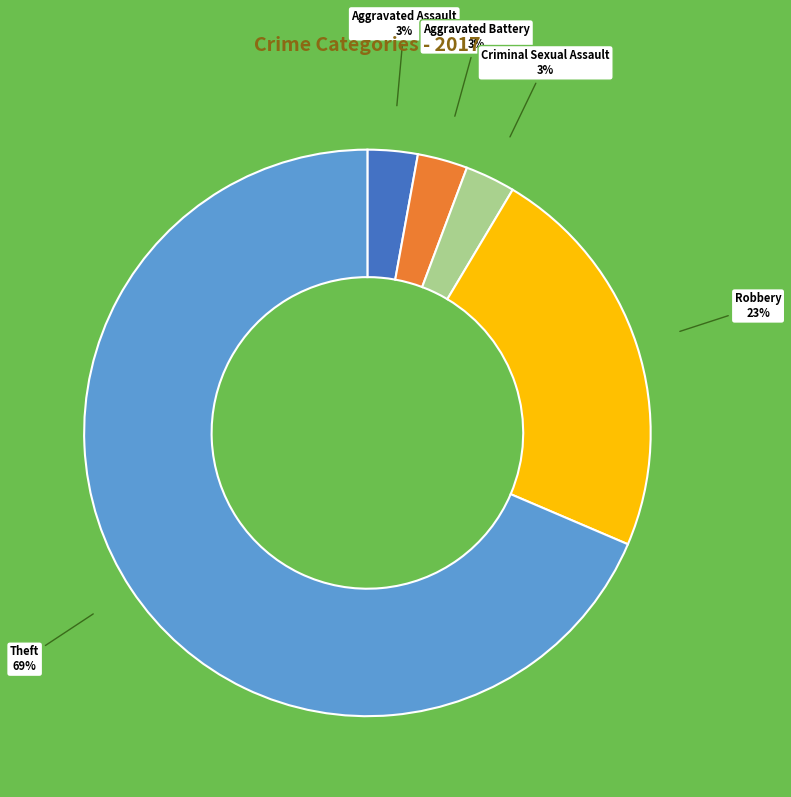

How many slices are in this pie chart?

5